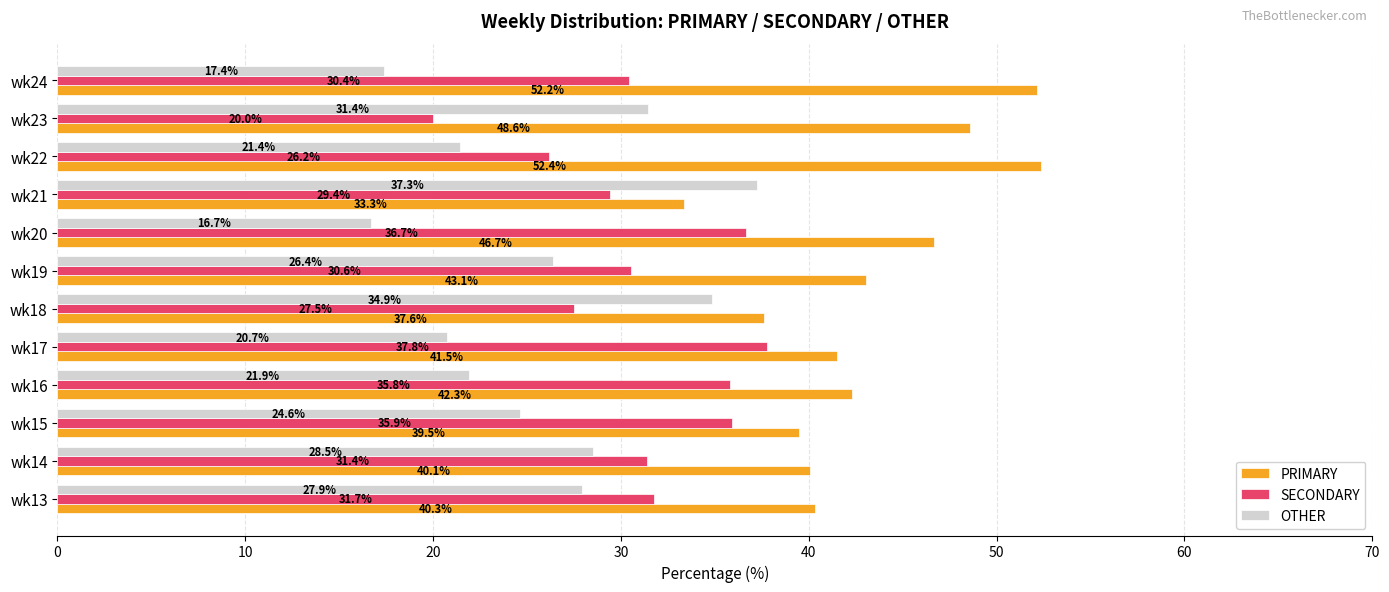

What is the spread (max minus min) of values at wk23?

28.6